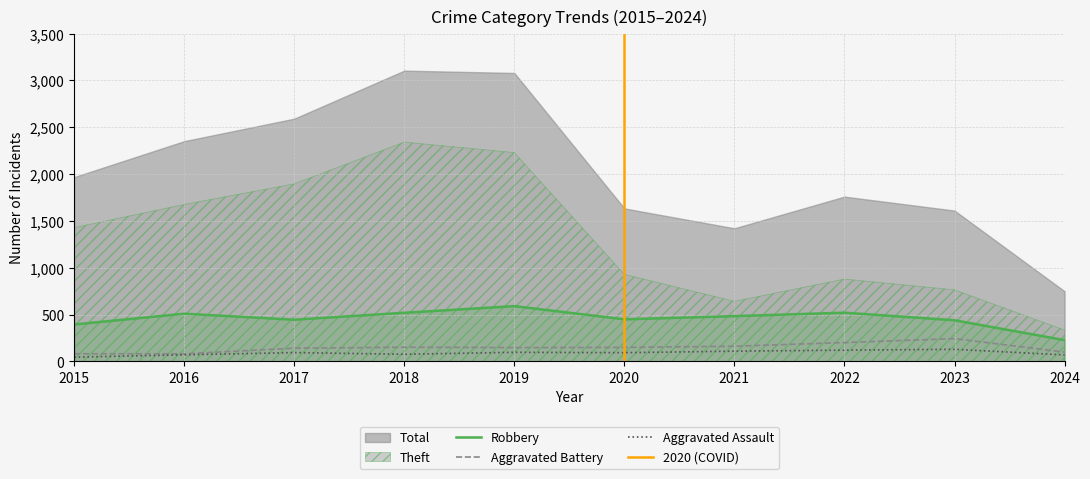

True or false: Aggravated Assault and Aggravated Battery intersect in this chart.

False